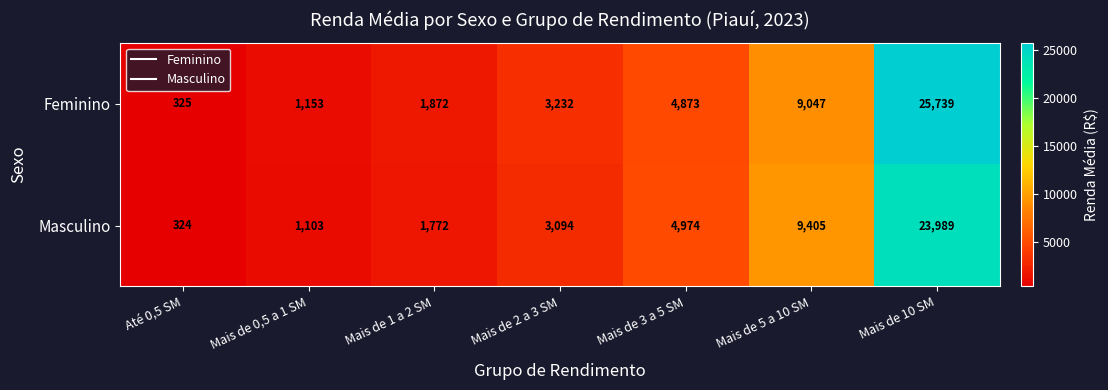

What is the sum of the Feminino values at Mais de 2 a 3 SM and Mais de 5 a 10 SM?

12279